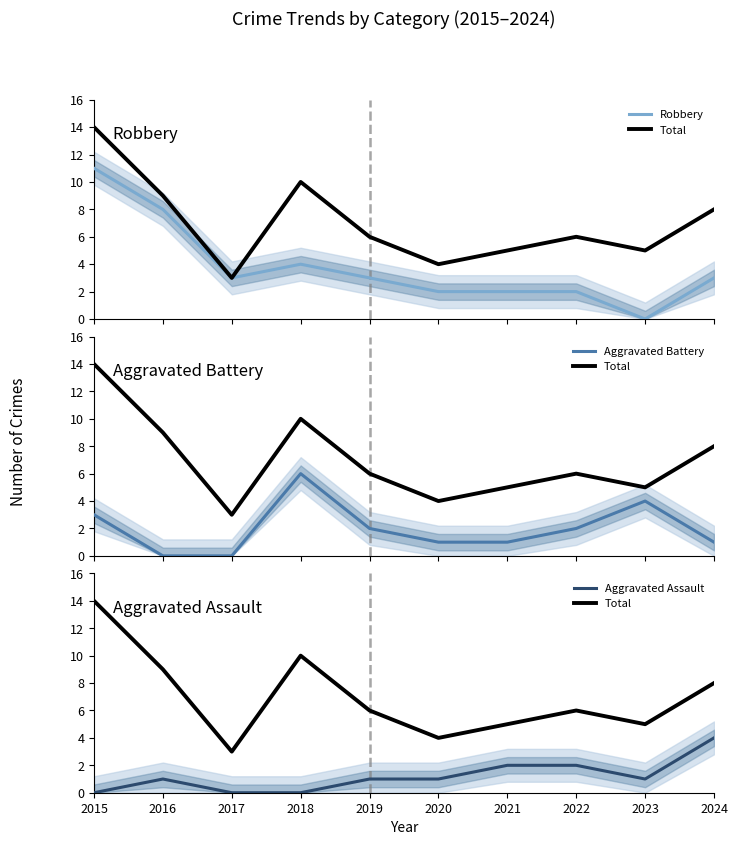

At which label does Aggravated Battery reach its peak?

2018